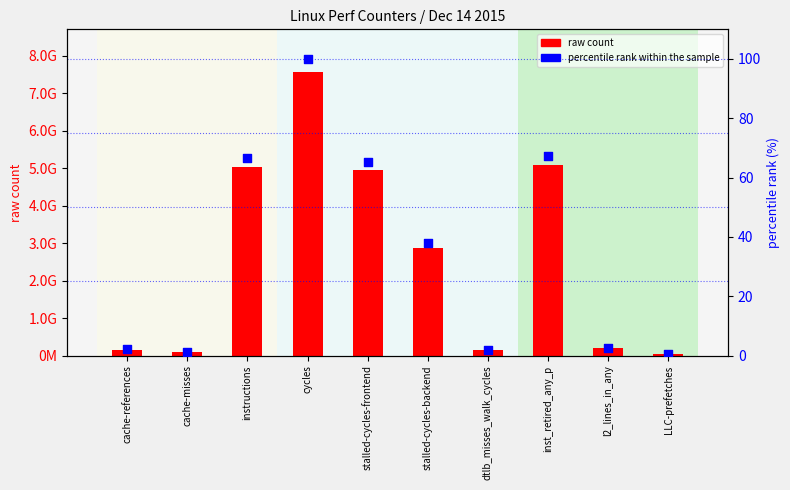

At how many categories does at least one series exceed 7216964231?

1